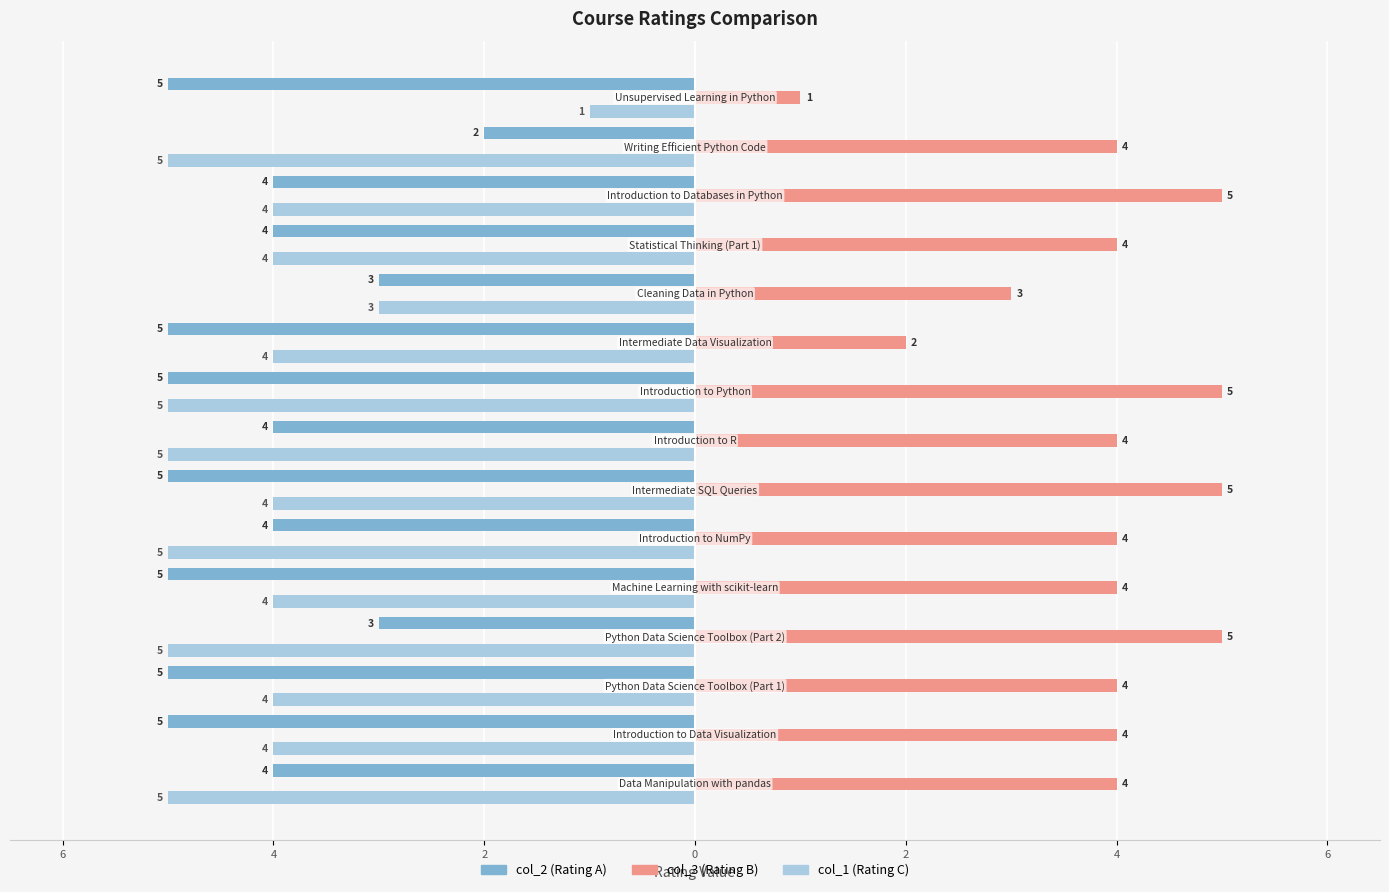

What are all the series names shown in the legend?

col_2 (Rating A), col_3 (Rating B), col_1 (Rating C)